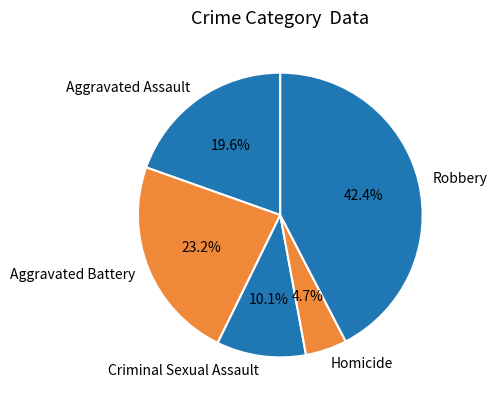

Rank the categories by value from highest to lowest.

Robbery, Aggravated Battery, Aggravated Assault, Criminal Sexual Assault, Homicide